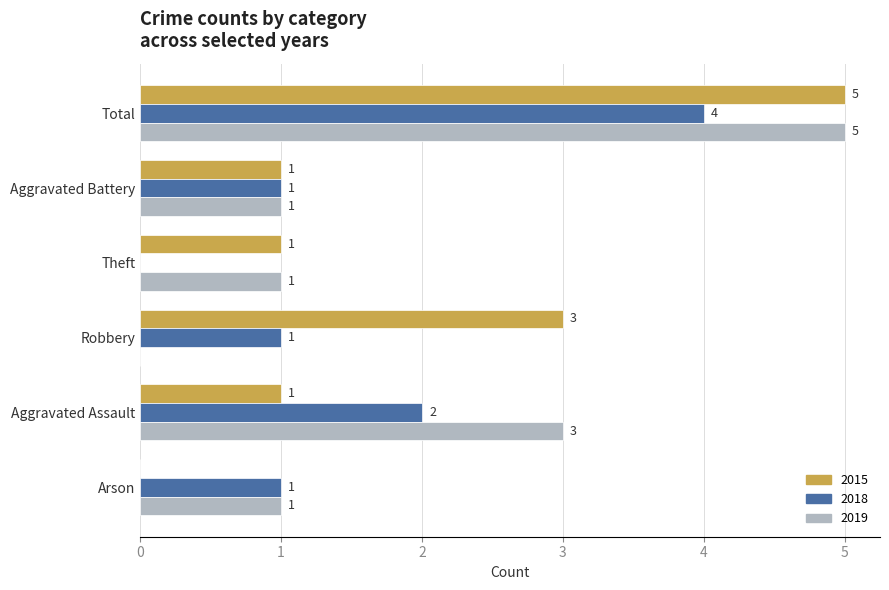

How many categories are shown in the chart?

6